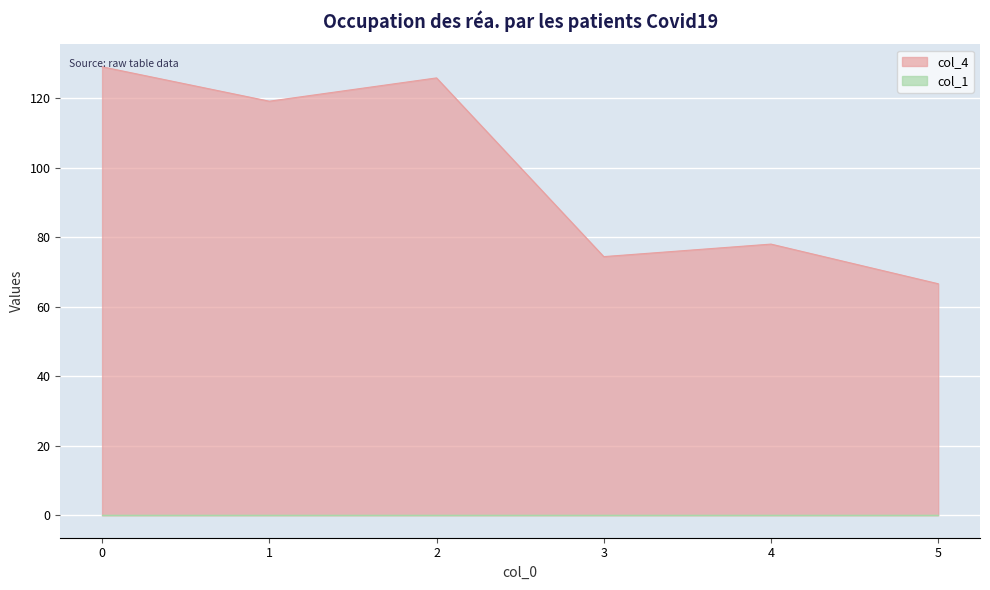

Which has a higher value, 2 or 3?

2